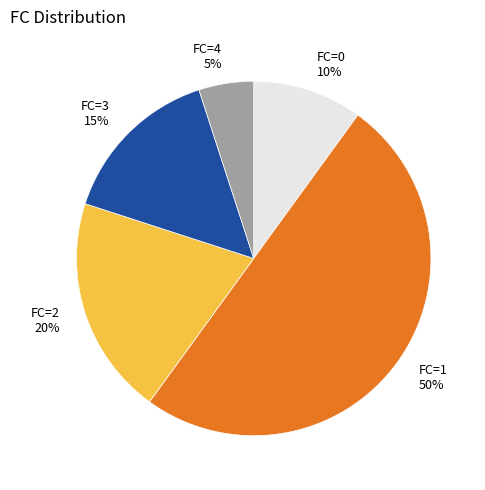

What percentage is the FC=3 slice, to the nearest percent?

15%